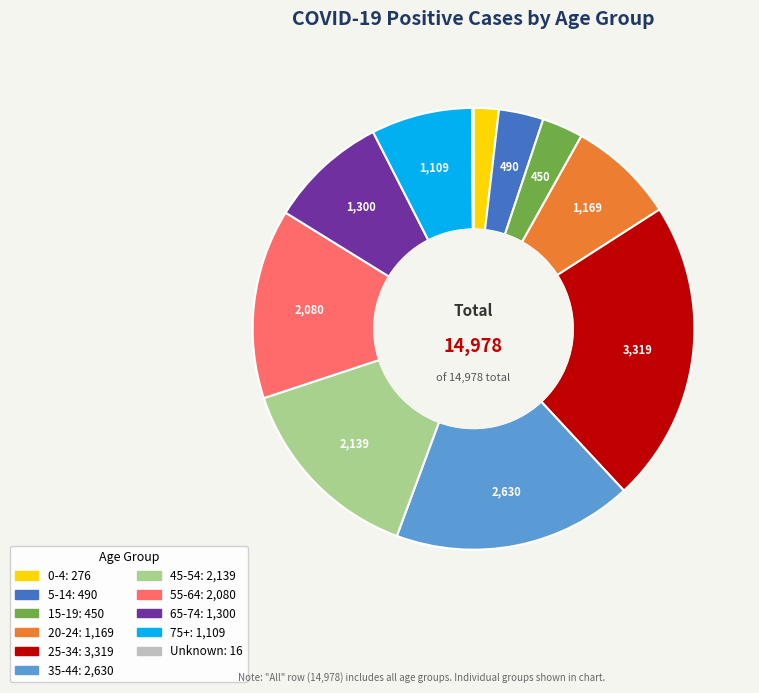

Does 35-44 represent more than half of the total?

No